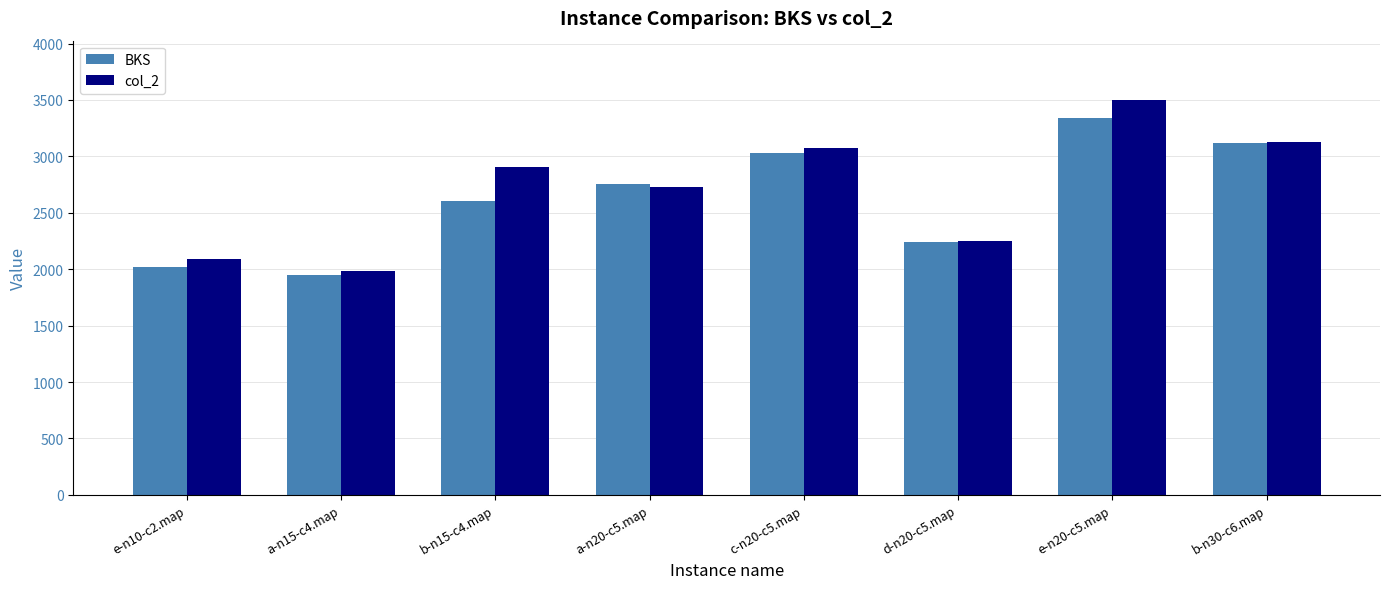

Is it true that BKS equals 3028.8 at c-n20-c5.map?

True